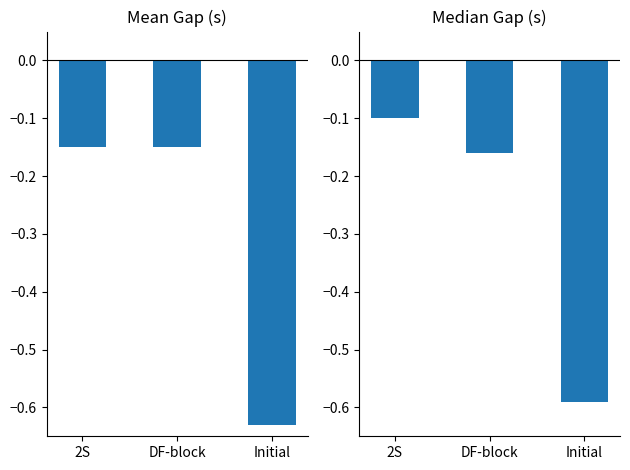

Rank the series by their maximum value, from highest to lowest.

Median Gap (s), Mean Gap (s)